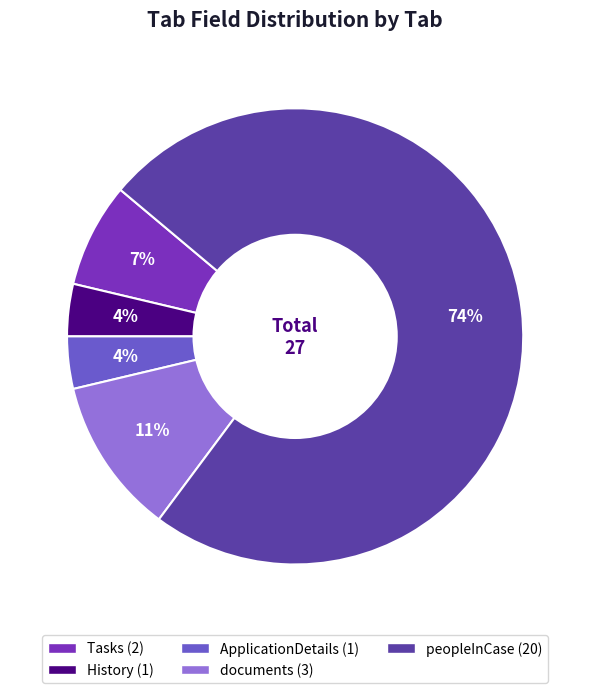

Which category has the biggest portion of the pie?

peopleInCase